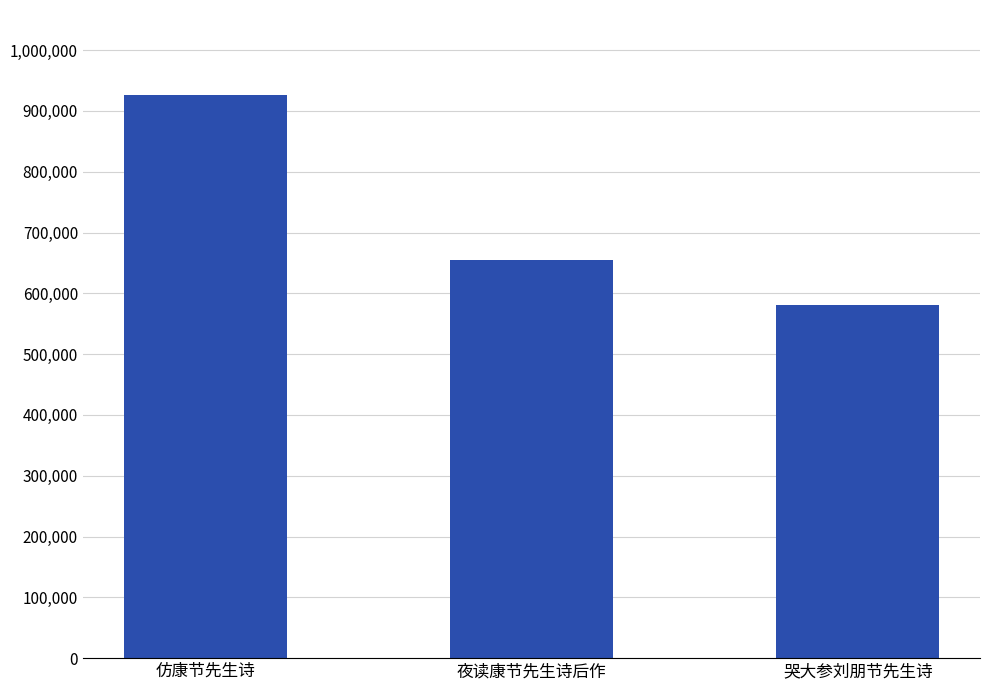

What position from the right is 仿康节先生诗?

3